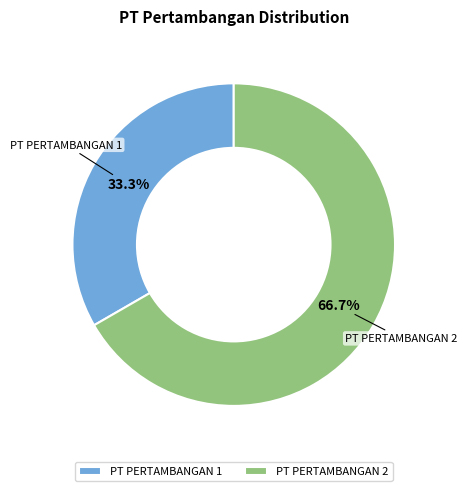

Rank the categories by value from highest to lowest.

PT PERTAMBANGAN 2, PT PERTAMBANGAN 1